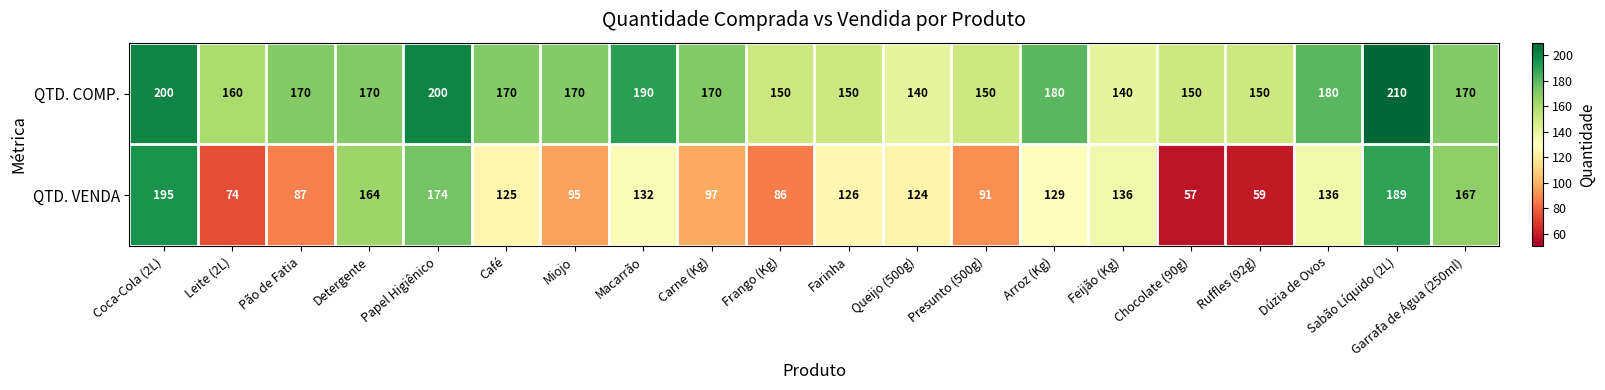

What is the spread (max minus min) of values at Miojo?

75